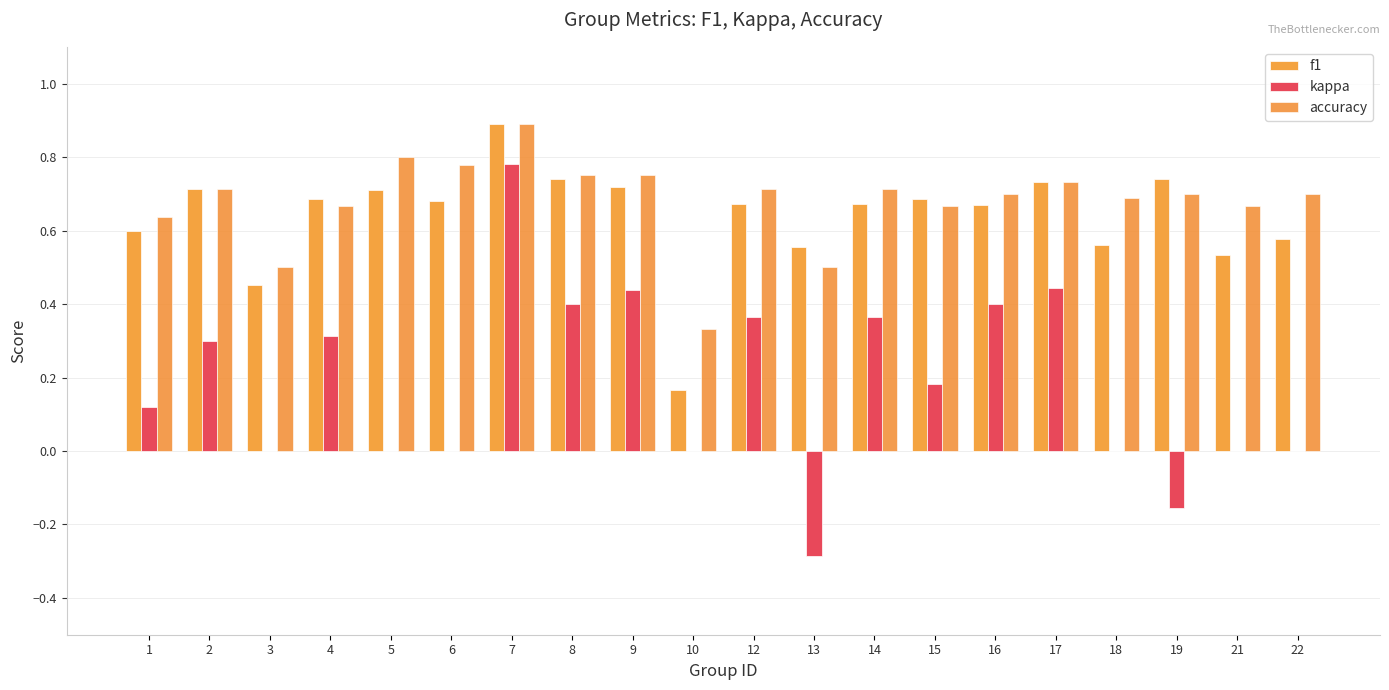

List the labels in order of accuracy value, largest first.

7, 5, 6, 8, 9, 17, 2, 12, 14, 16, 19, 22, 18, 4, 15, 21, 1, 3, 13, 10